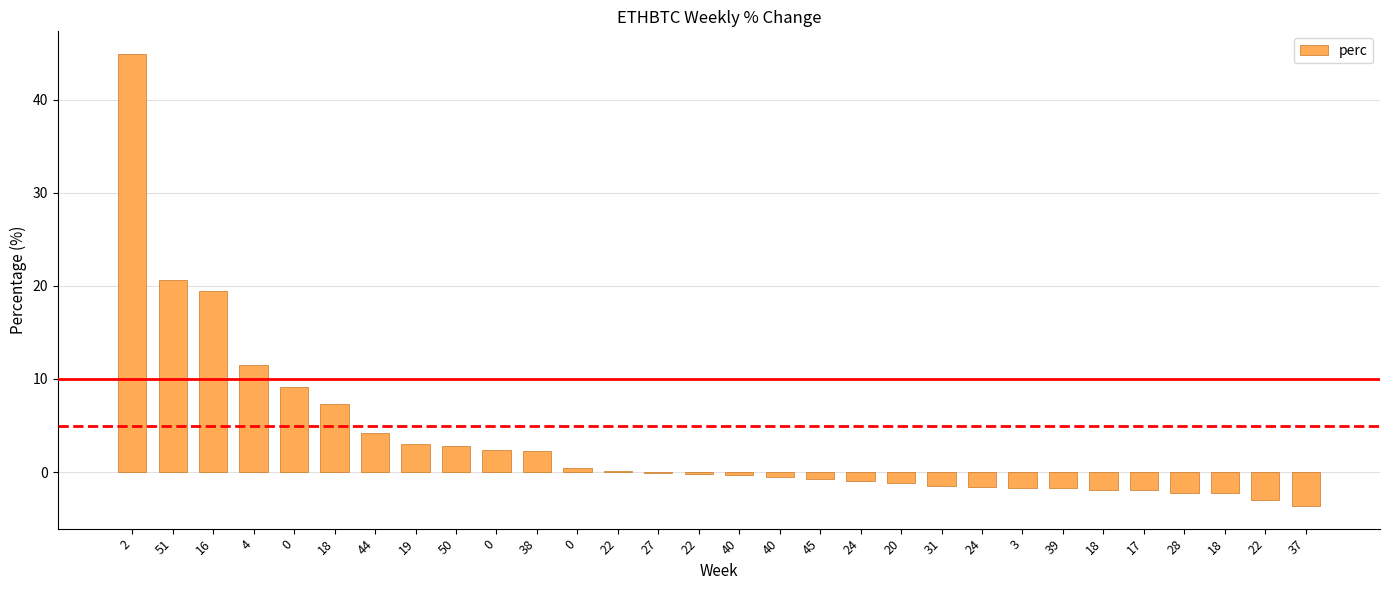

How many categories are shown in the chart?

30